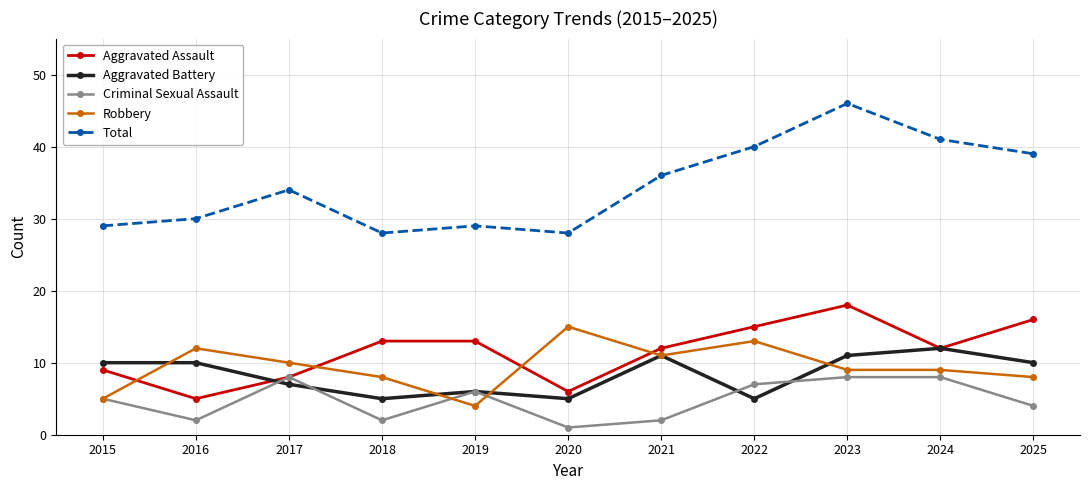

What are all the series names shown in the legend?

Aggravated Assault, Aggravated Battery, Criminal Sexual Assault, Robbery, Total